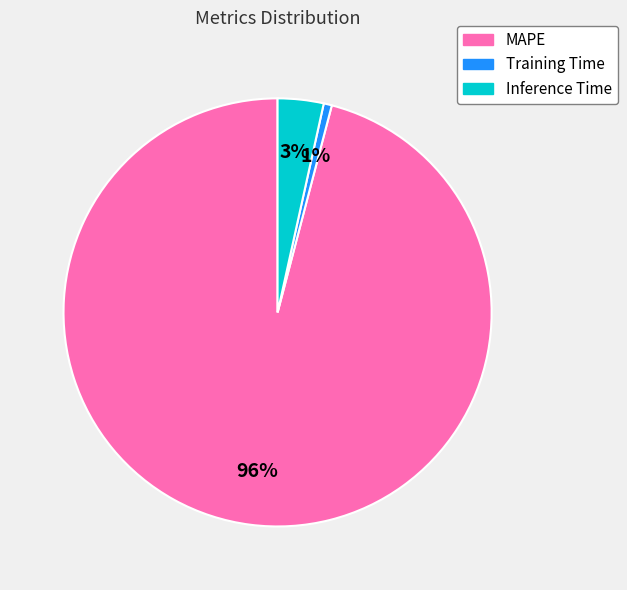

Is there any slice that represents more than half of the pie?

Yes